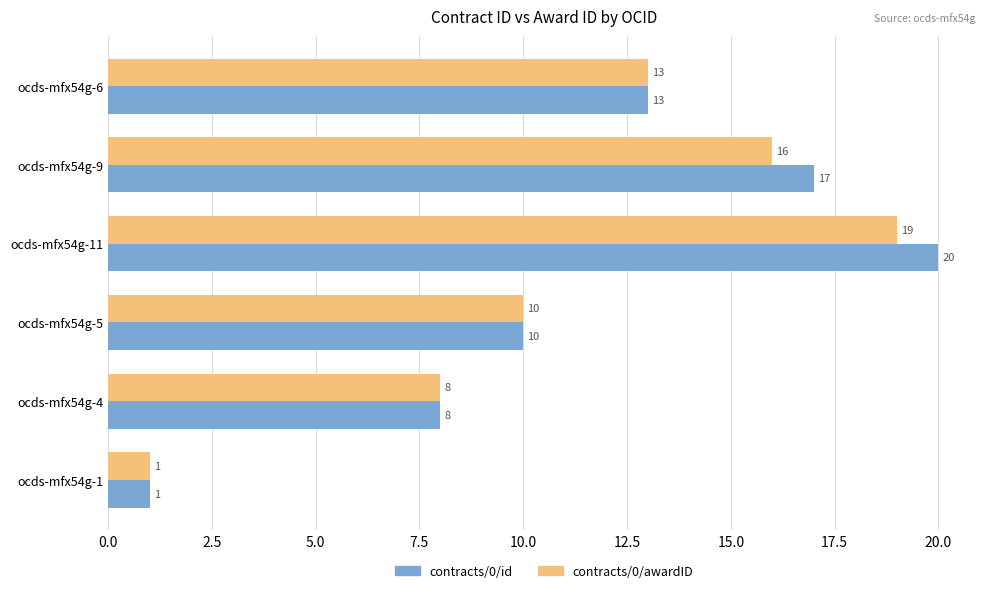

Which series has the widest spread of values?

contracts/0/id